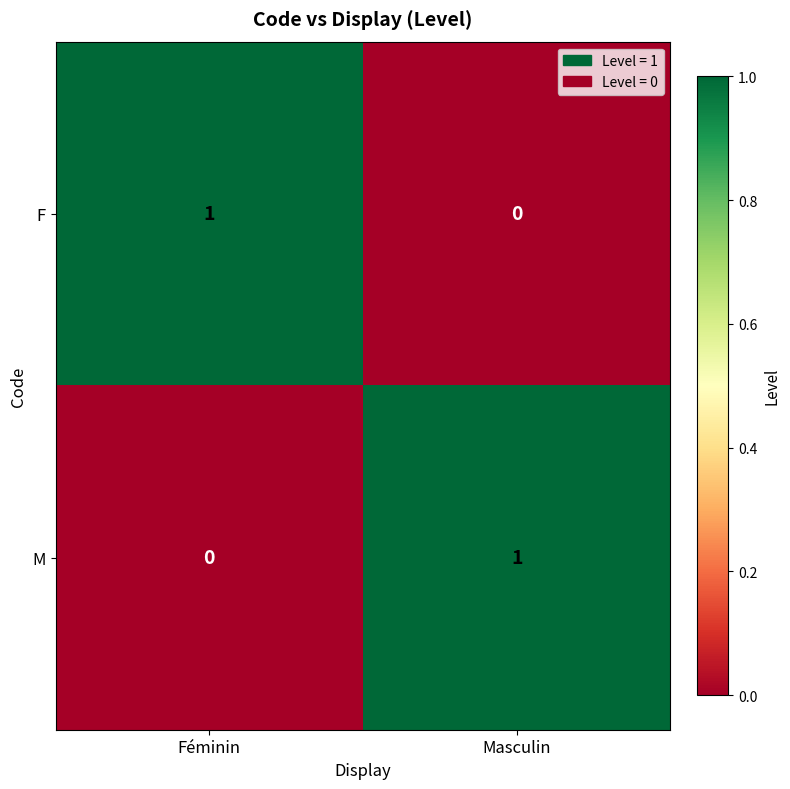

Reading left to right, transcribe all the data shown in this chart.

F: Féminin=1	Masculin=0
M: Féminin=0	Masculin=1